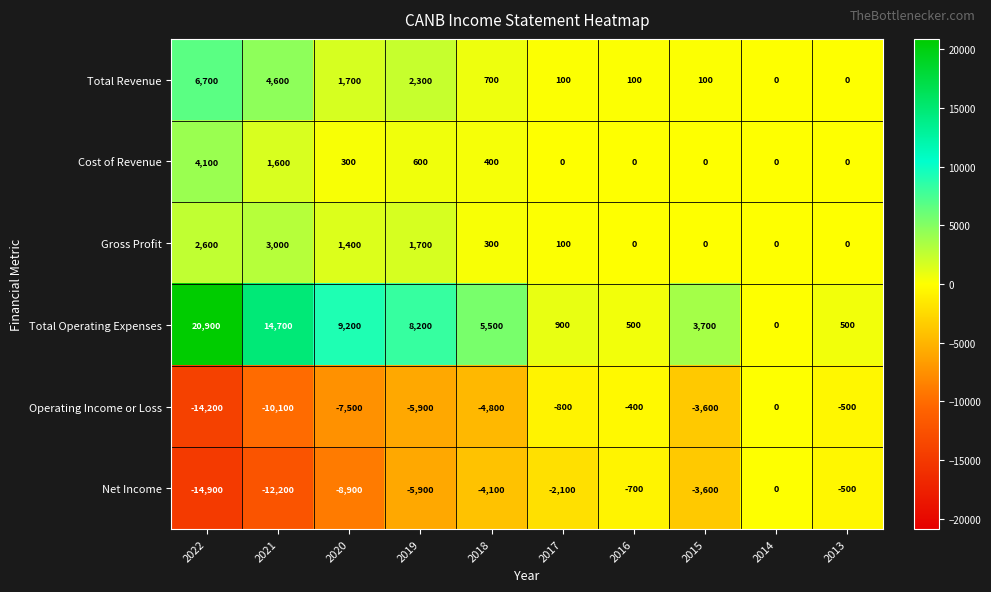

Which series changed the most between 2019 and 2018?

Total Operating Expenses